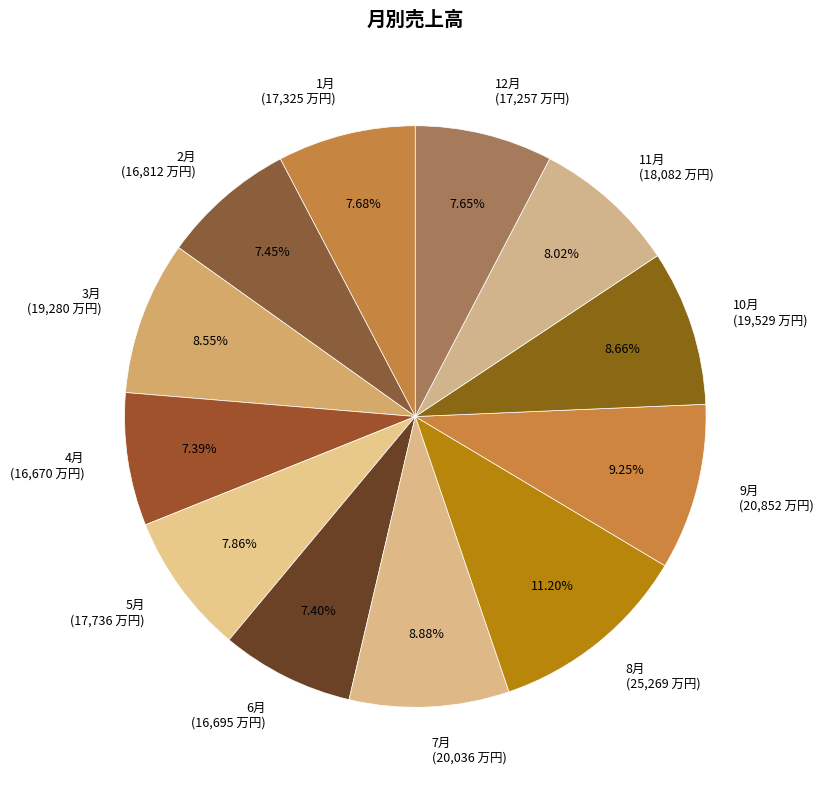

Count the number of slices in the pie.

12